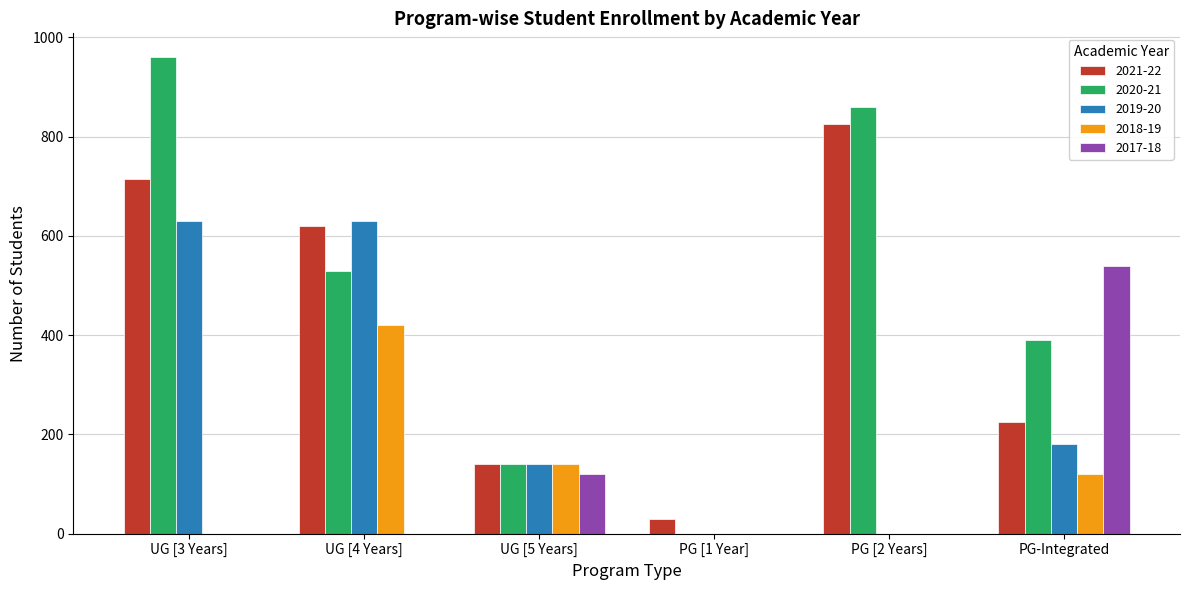

Reading left to right, what are all the values shown in this chart?

2021-22: UG [3 Years]=715	UG [4 Years]=620	UG [5 Years]=140	PG [1 Year]=30	PG [2 Years]=825	PG-Integrated=225
2020-21: UG [3 Years]=960	UG [4 Years]=530	UG [5 Years]=140	PG [1 Year]=0	PG [2 Years]=860	PG-Integrated=390
2019-20: UG [3 Years]=630	UG [4 Years]=630	UG [5 Years]=140	PG [1 Year]=0	PG [2 Years]=0	PG-Integrated=180
2018-19: UG [3 Years]=0	UG [4 Years]=420	UG [5 Years]=140	PG [1 Year]=0	PG [2 Years]=0	PG-Integrated=120
2017-18: UG [3 Years]=0	UG [4 Years]=0	UG [5 Years]=120	PG [1 Year]=0	PG [2 Years]=0	PG-Integrated=540